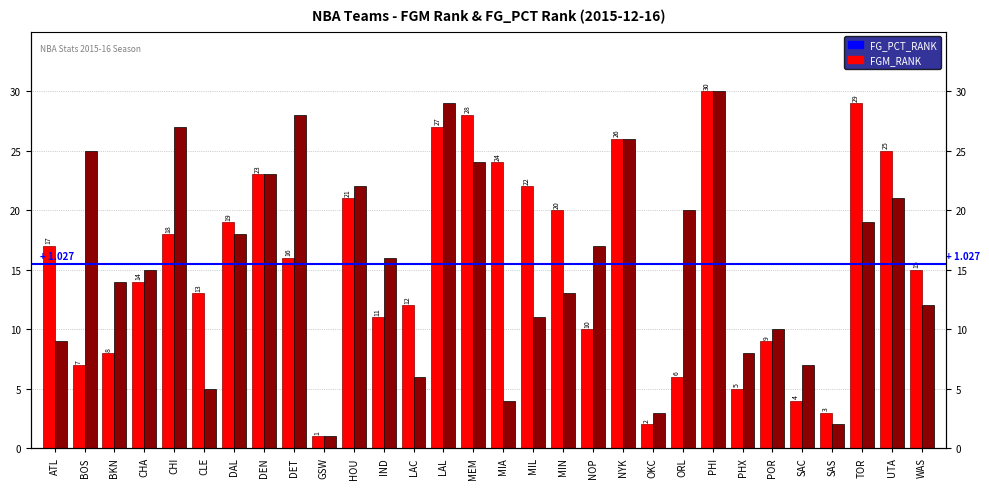

Which has a higher value, IND or HOU?

HOU